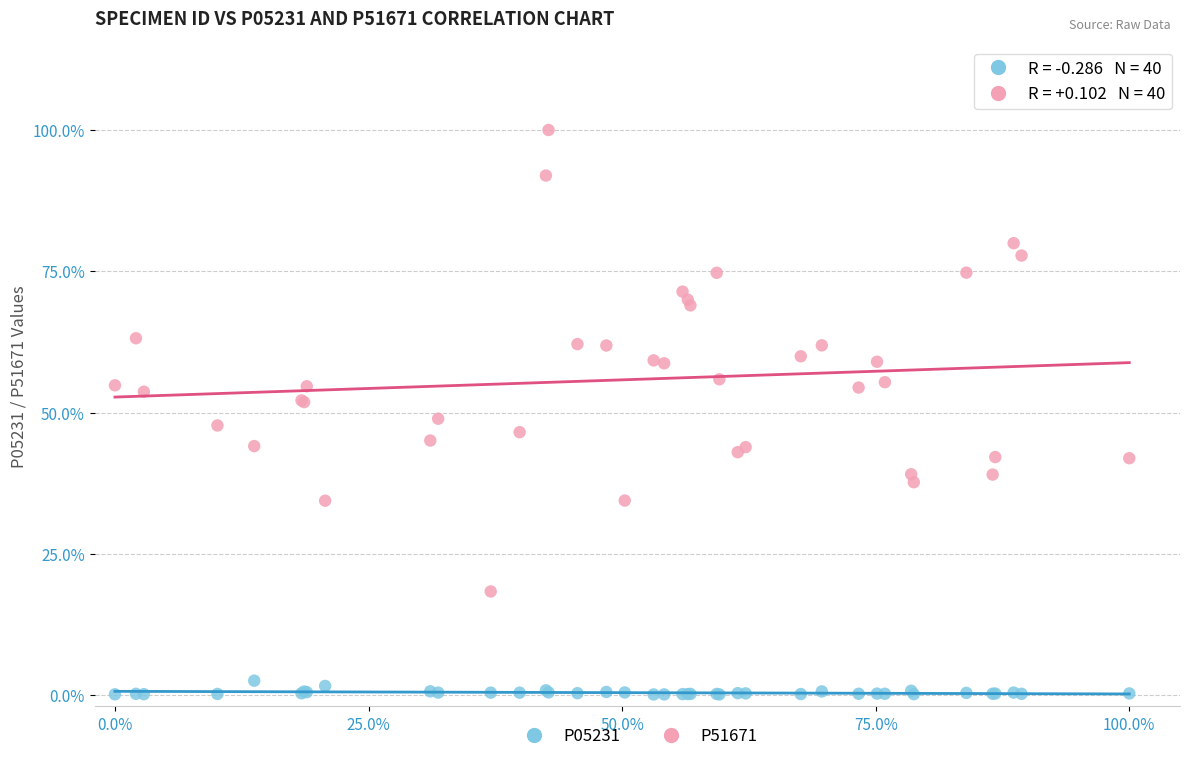

What are all the series names shown in the legend?

P05231, P51671